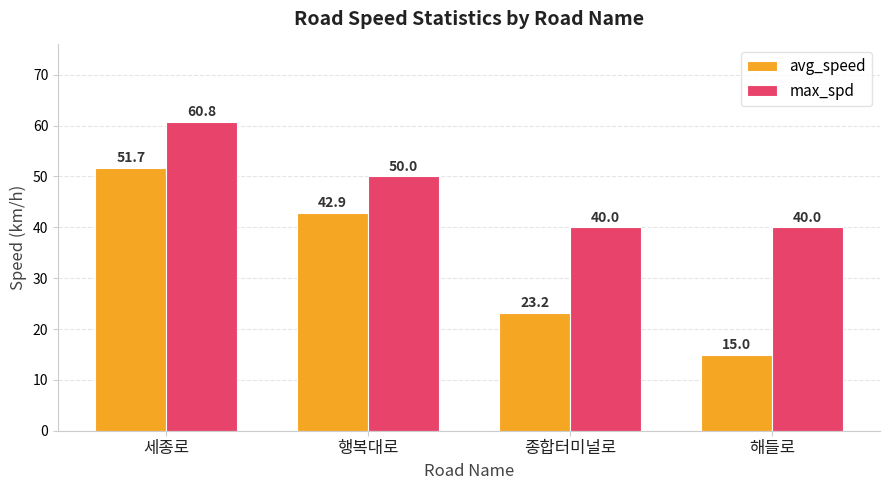

Reading left to right, what are all the values shown in this chart?

avg_speed: 51.7	42.9	23.2	15.0
max_spd: 60.8	50.0	40.0	40.0